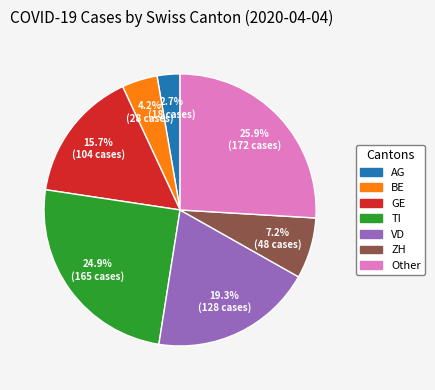

To the nearest percent, what is the difference between the largest and smallest slice percentages?

23%